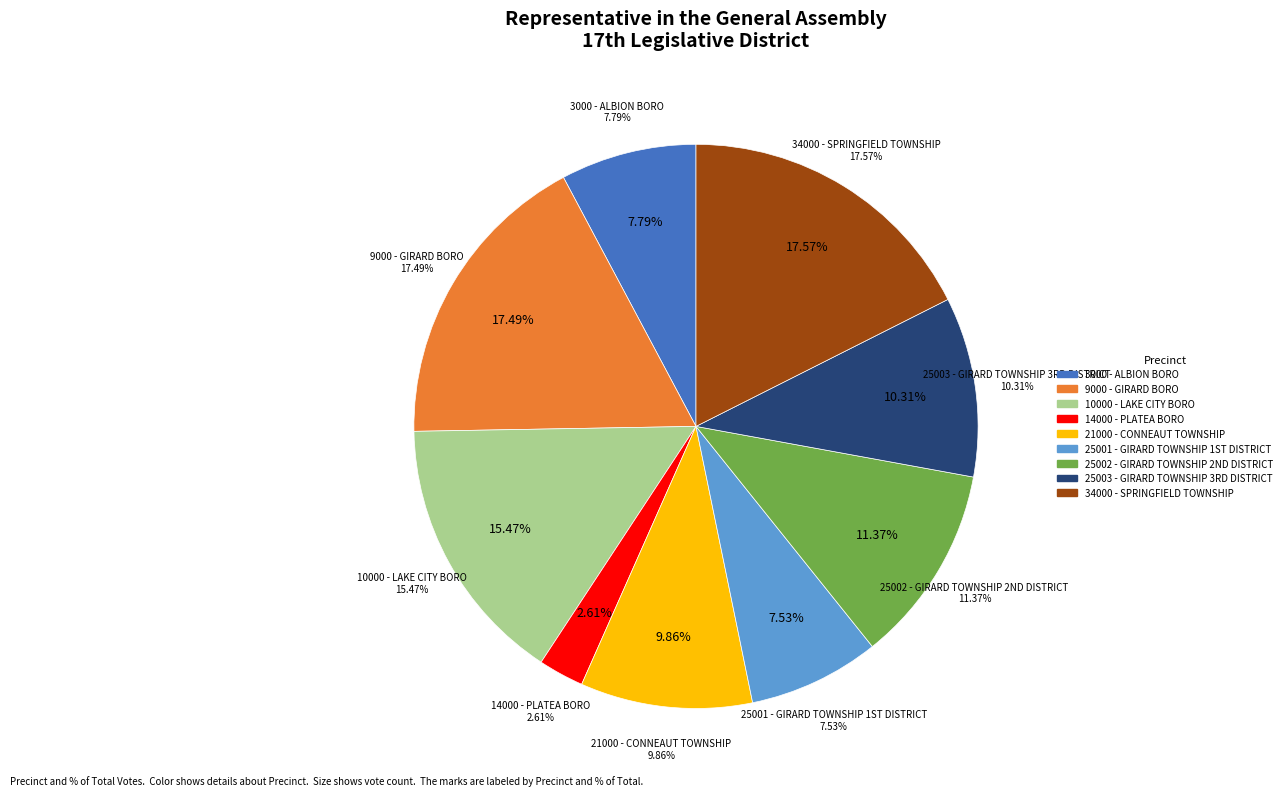

How many slices are in this pie chart?

9